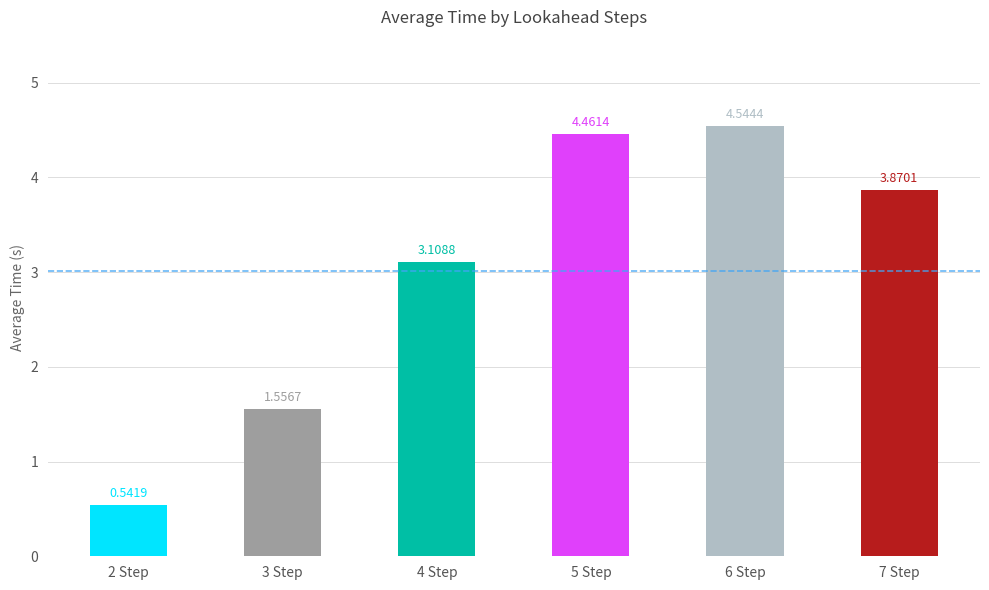

What is the difference between the values at 4 Step and 7 Step?

0.8